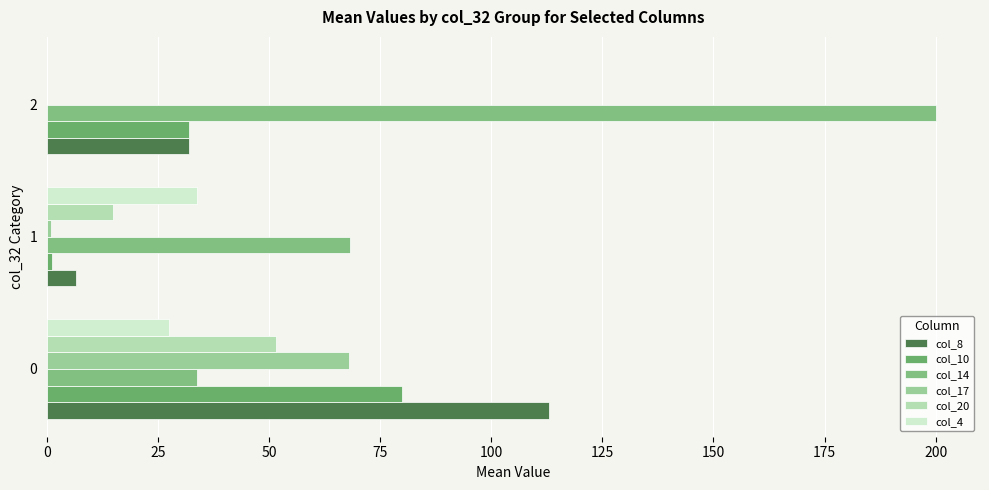

Rank the series by their maximum value, from lowest to highest.

col_4, col_20, col_17, col_10, col_8, col_14